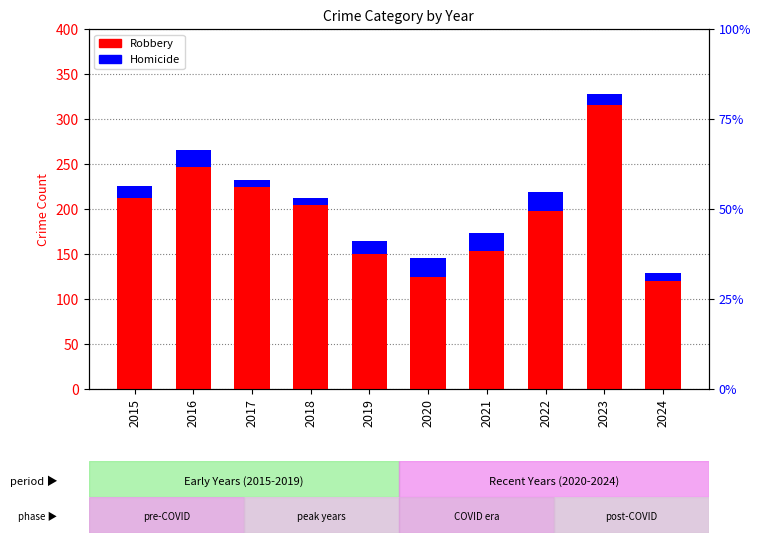

List the labels in order of Homicide value, smallest first.

2017, 2018, 2024, 2023, 2015, 2019, 2016, 2021, 2022, 2020